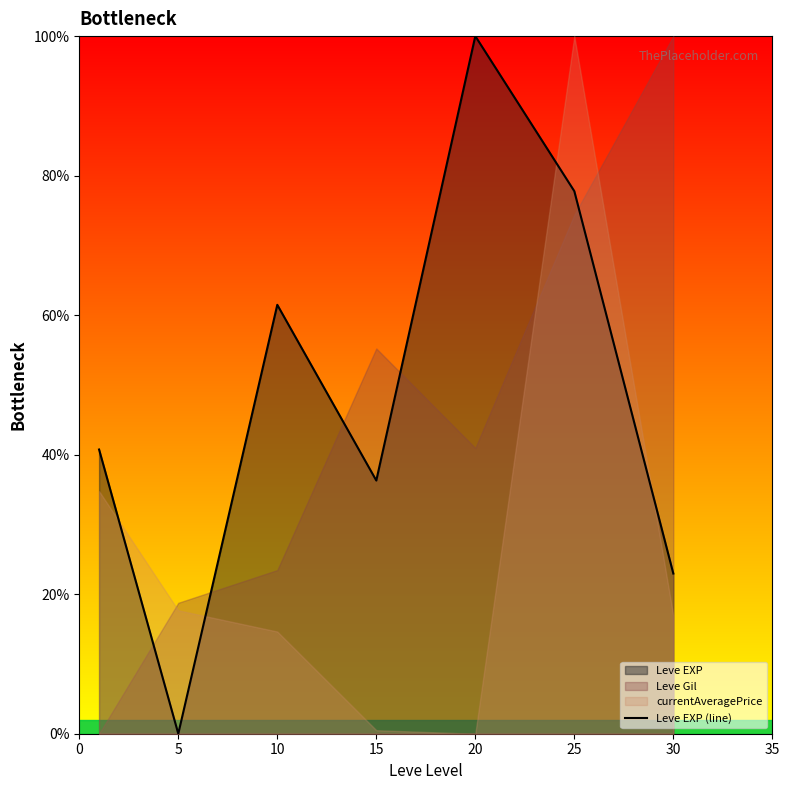

Reading right to left, extract all data points from this chart.

23.0	77.8	100.0	36.3	61.5	0.0	40.7